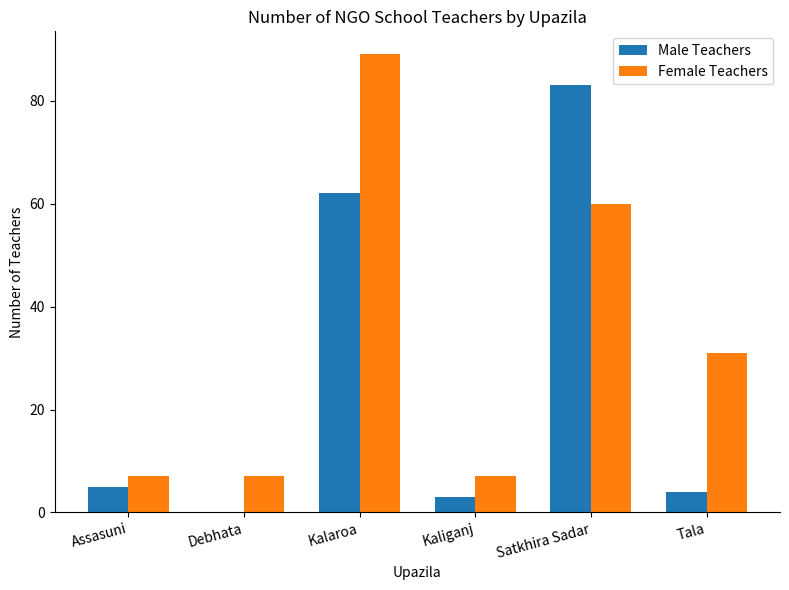

What is the sum of all Female Teachers values?

201